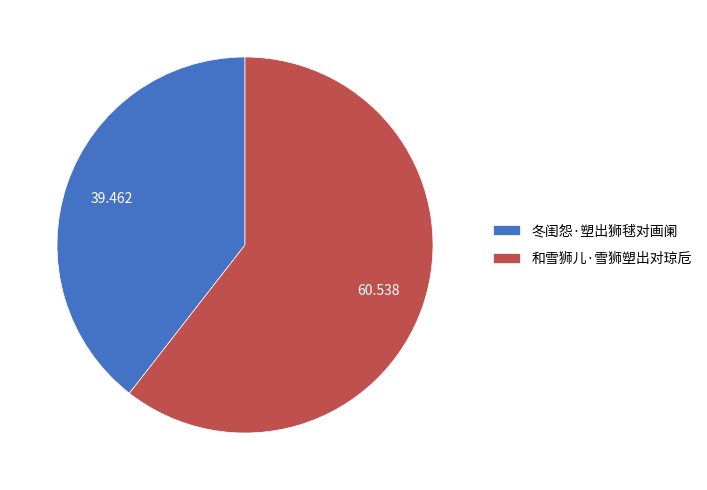

Count the number of slices in the pie.

2